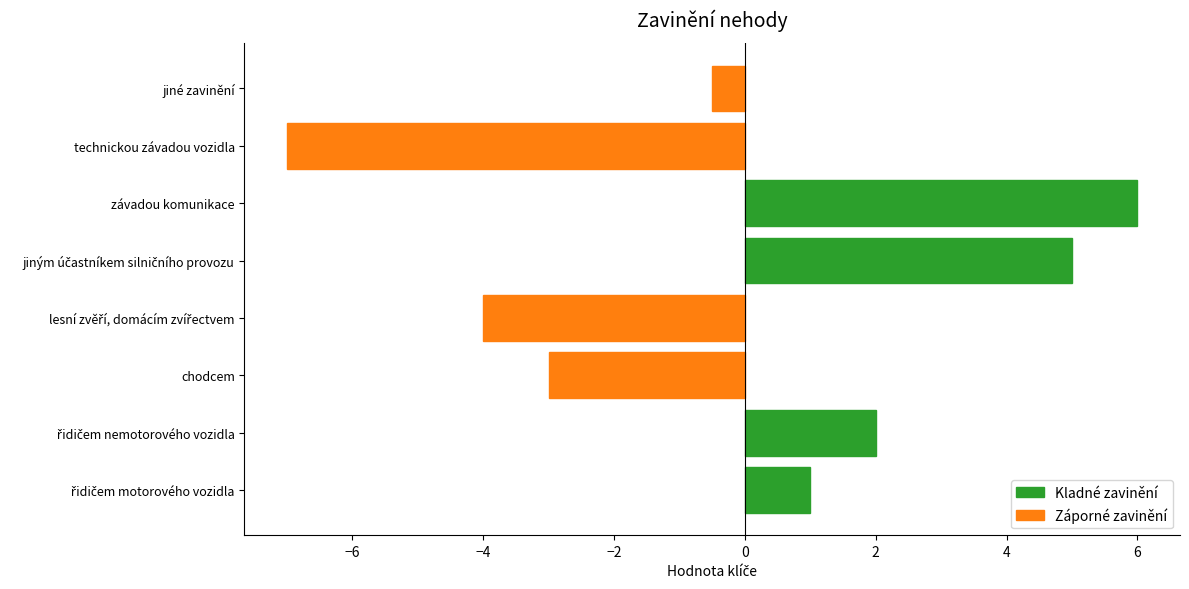

At which label is the value closest to 0?

jiné zavinění